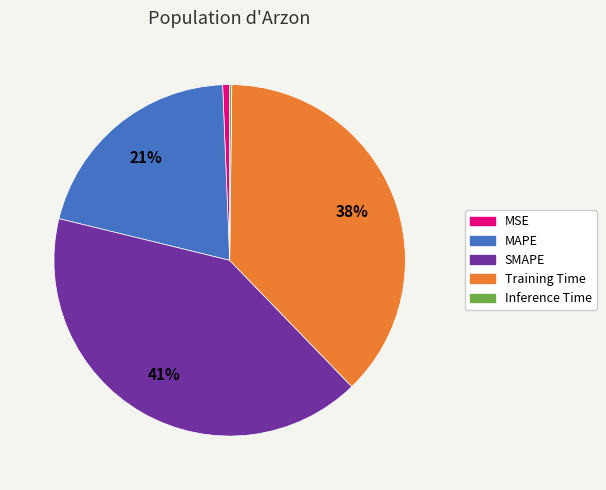

What percentage is the MSE slice, to the nearest percent?

1%